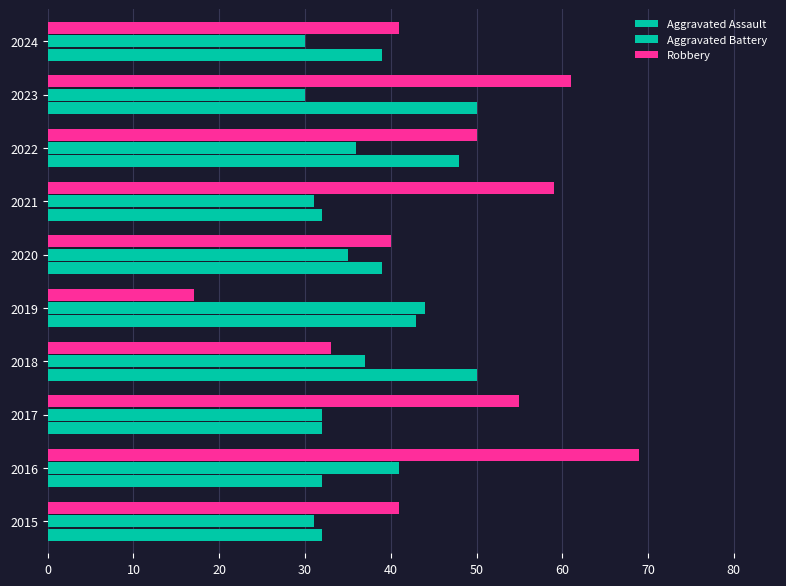

How many distinct data groups are displayed?

3